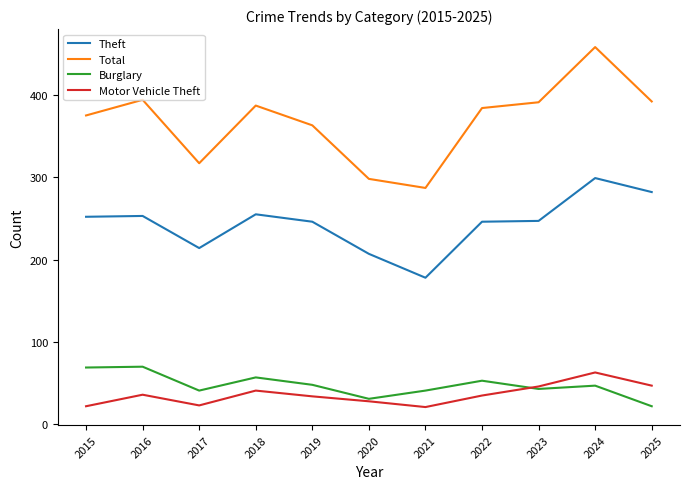

True or false: Total and Motor Vehicle Theft cross at least once.

False